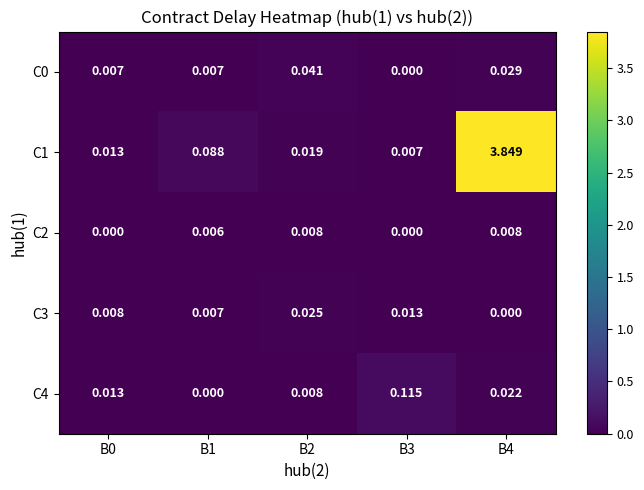

How many values in C0 are above zero?

4